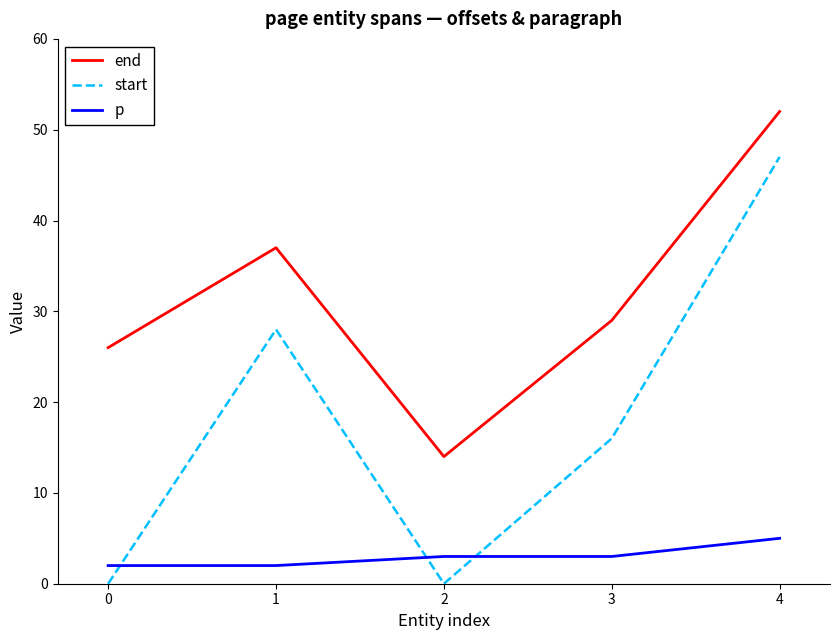

At 3, list the series in order from smallest to largest.

p, start, end